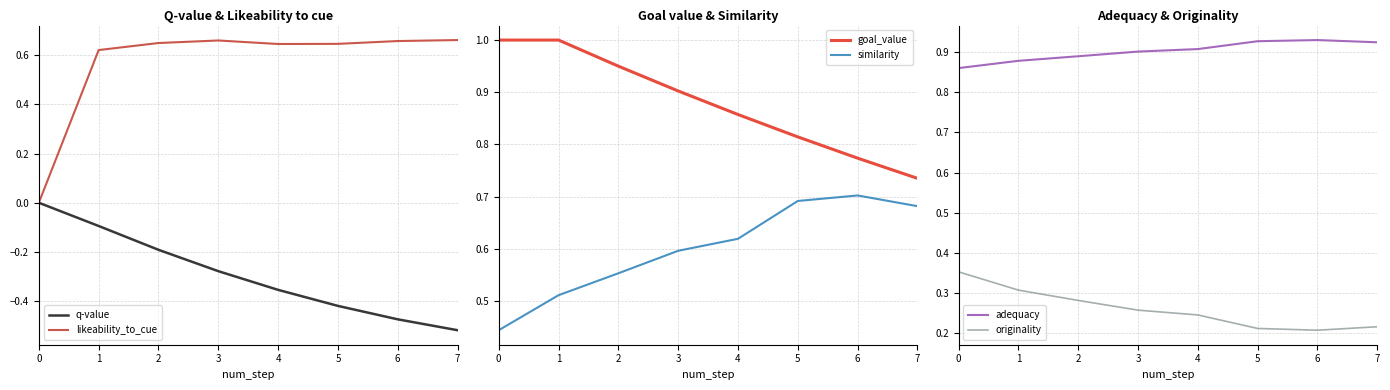

Reading left to right, transcribe all the data shown in this chart.

q-value: -0.0	-0.1	-0.2	-0.3	-0.4	-0.4	-0.5	-0.5
likeability_to_cue: 0.0	0.6	0.7	0.7	0.6	0.6	0.7	0.7
goal_value: 1.0	1.0	0.9	0.9	0.9	0.8	0.8	0.7
similarity: 0.4	0.5	0.6	0.6	0.6	0.7	0.7	0.7
adequacy: 0.9	0.9	0.9	0.9	0.9	0.9	0.9	0.9
originality: 0.4	0.3	0.3	0.3	0.2	0.2	0.2	0.2